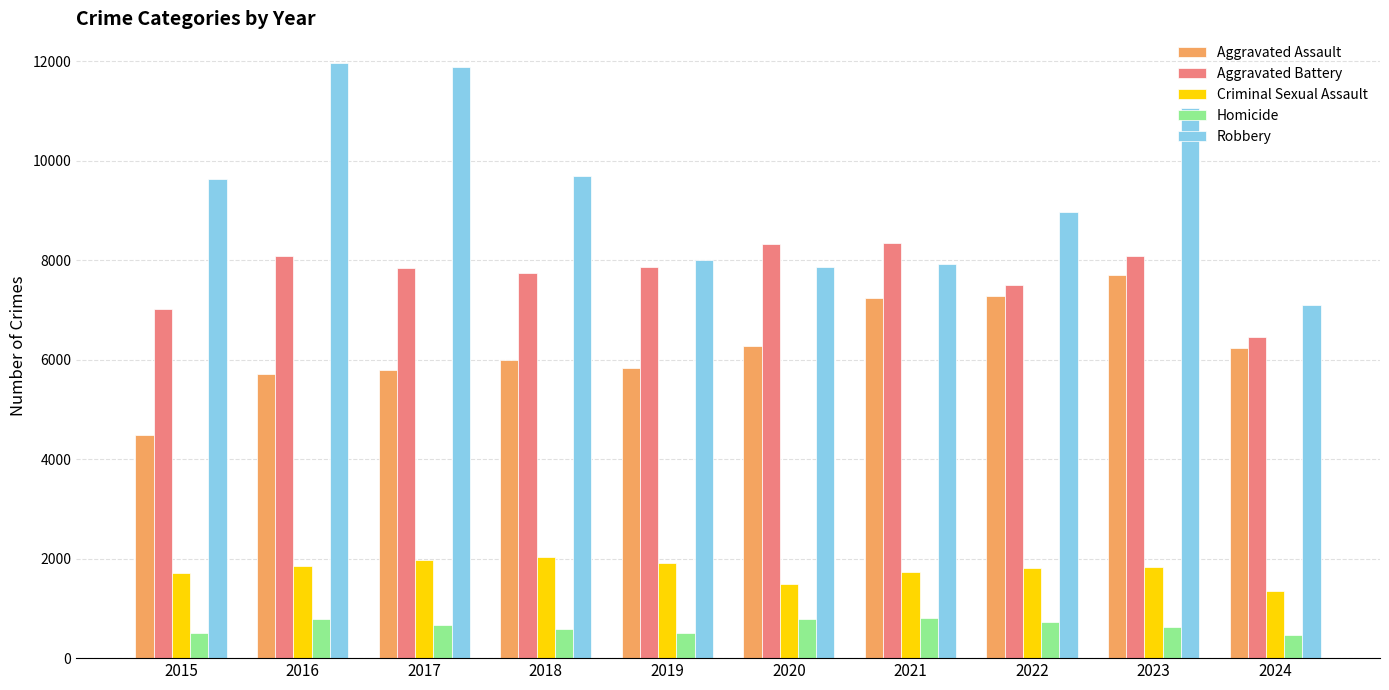

What is the value of the Criminal Sexual Assault bar at the 8th from the left?

1804